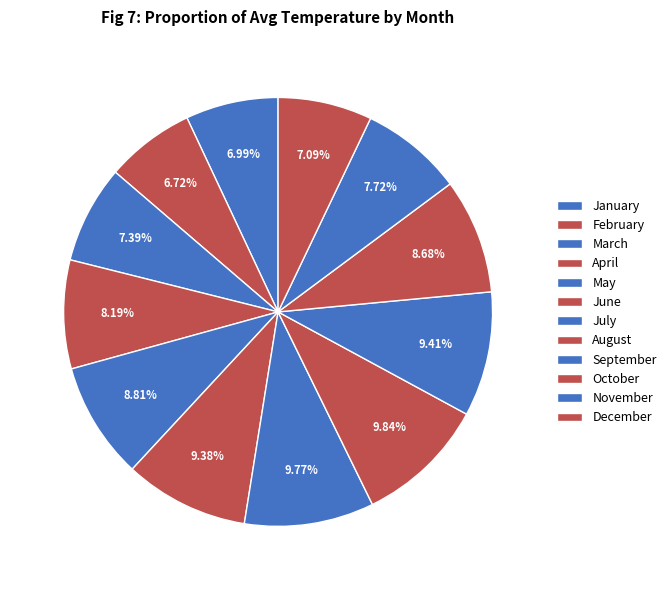

How many segments does this pie chart have?

12